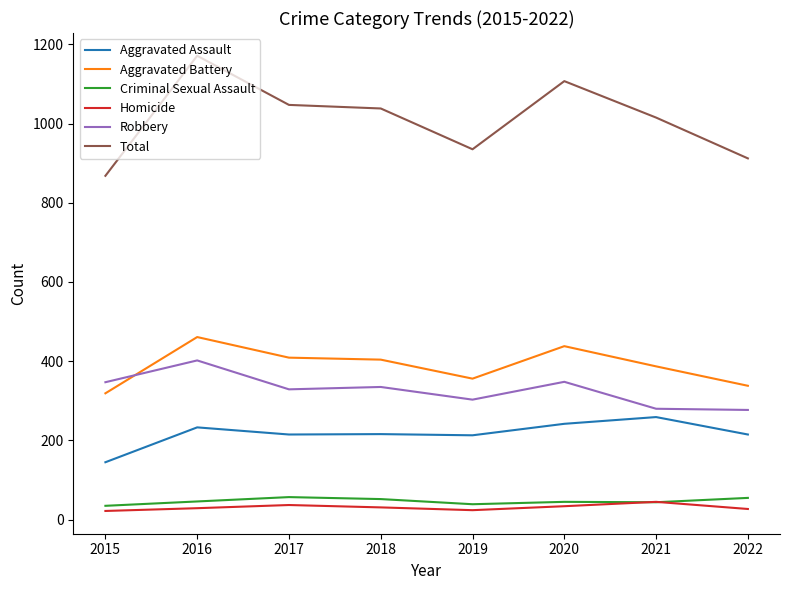

True or false: Criminal Sexual Assault and Total cross at least once.

False